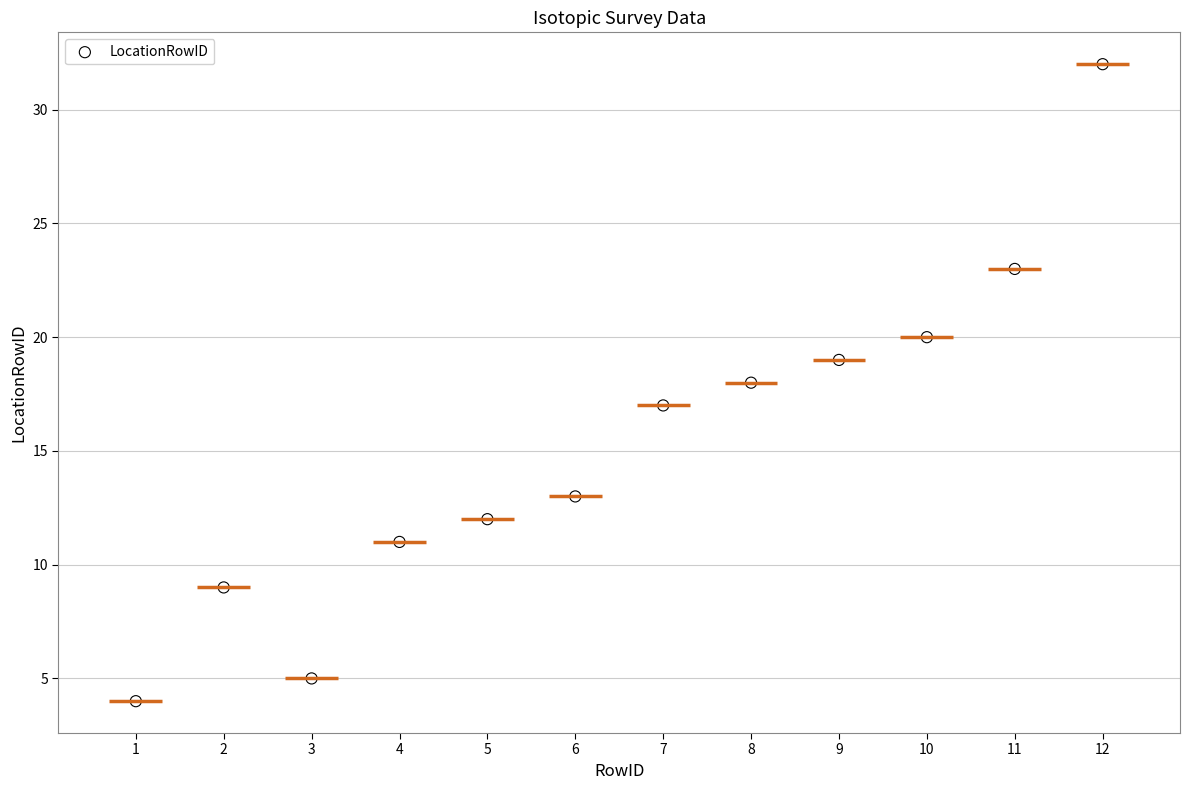

What is the average X value?

6